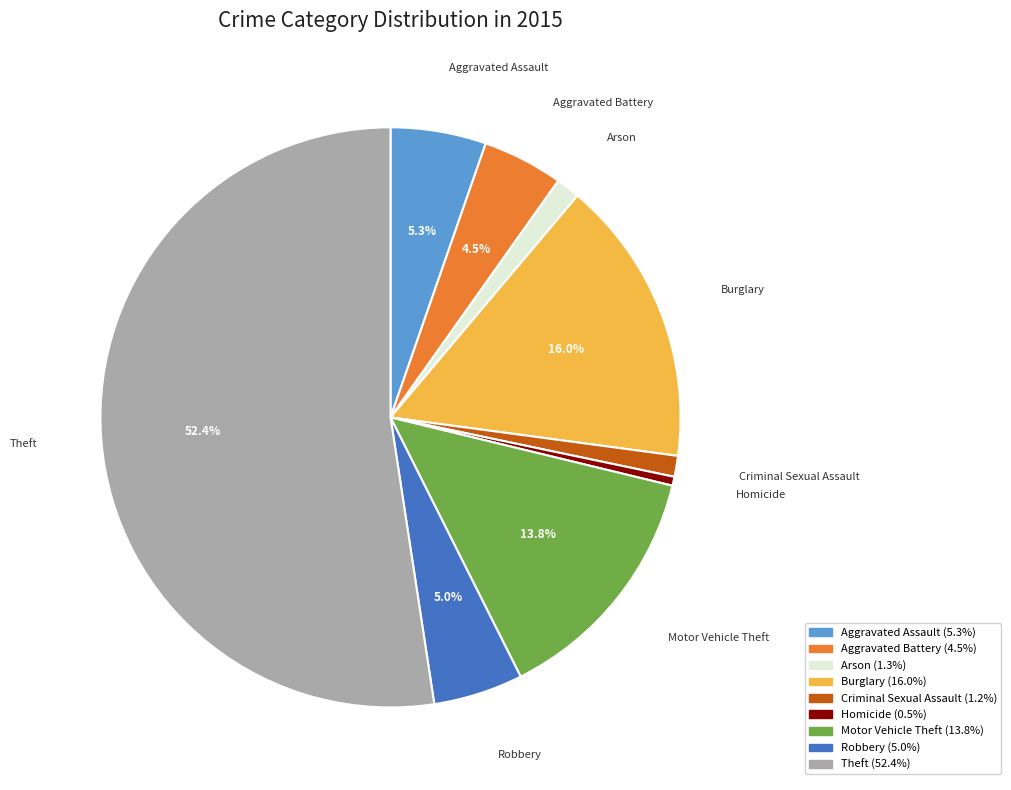

Is the sum of Criminal Sexual Assault and Arson greater than half?

No